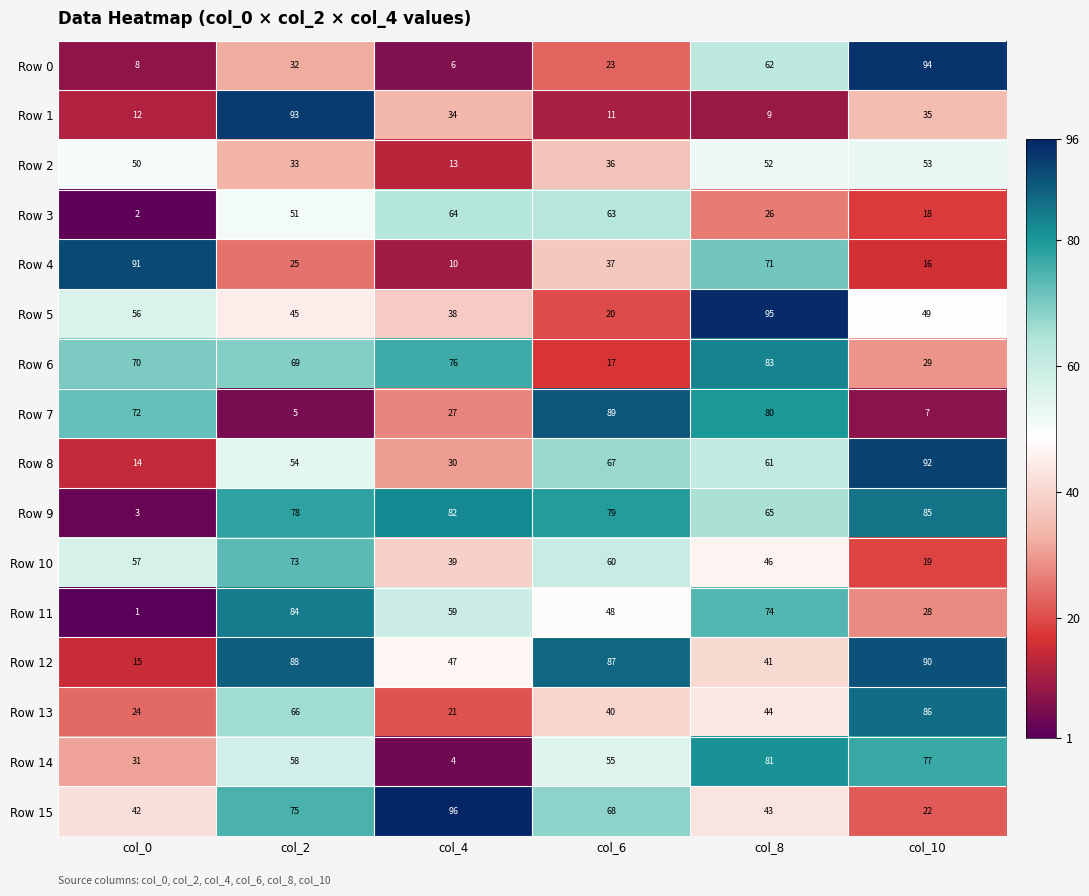

What is the total value across all series at col_6?

800